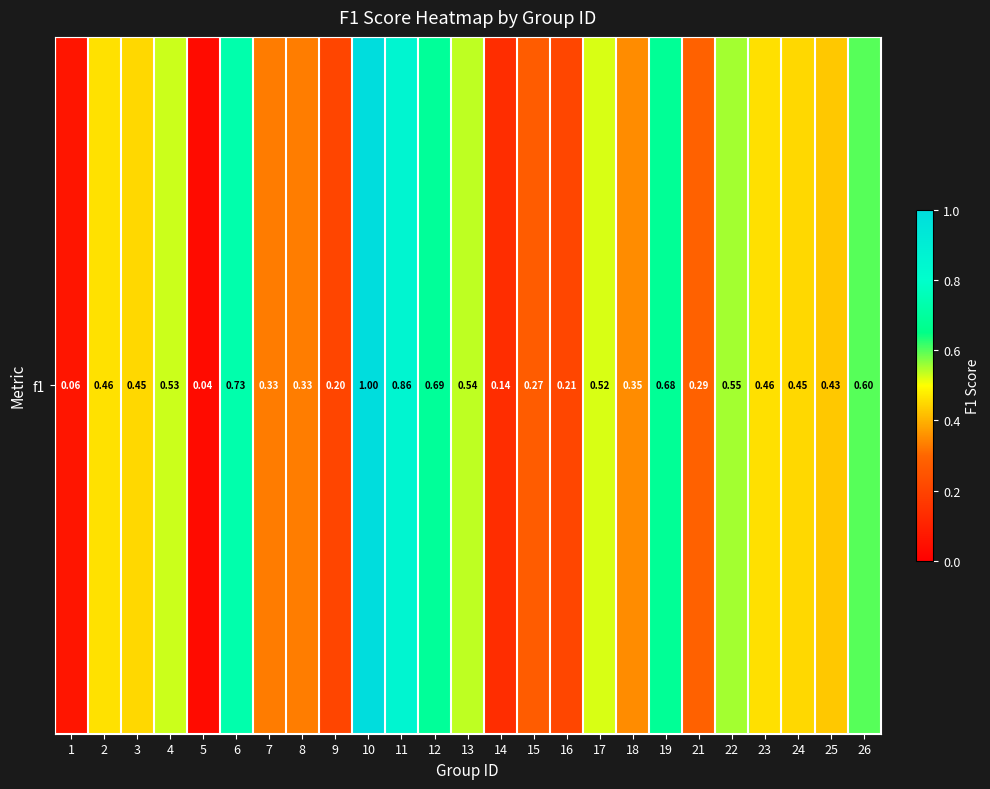

What is the change in value from 1 to 6?

+0.7